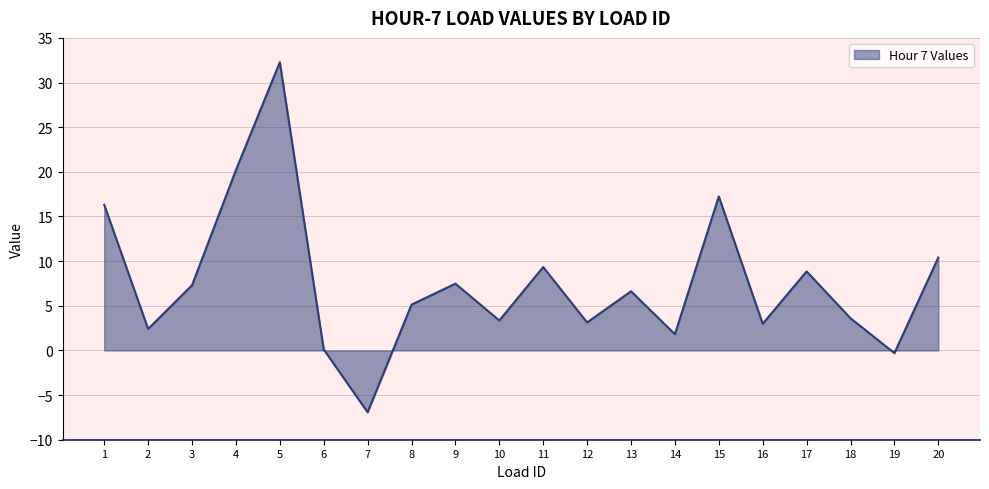

What is the difference between the maximum and minimum values?

39.2